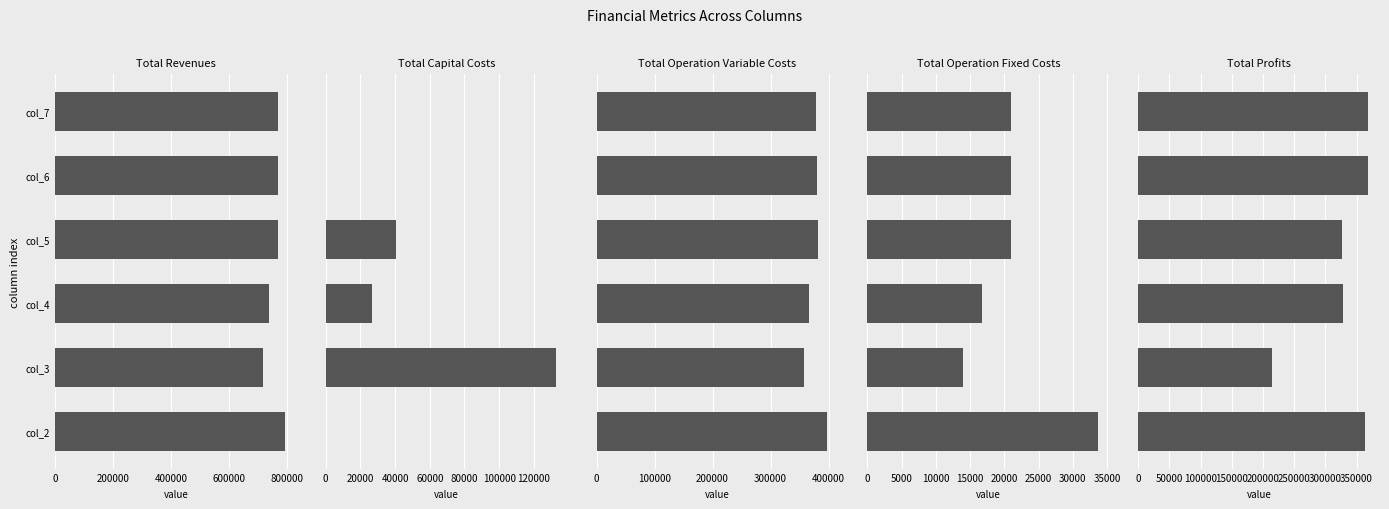

What is the difference between the second highest and minimum values in the Total Capital Costs series?

40800.0